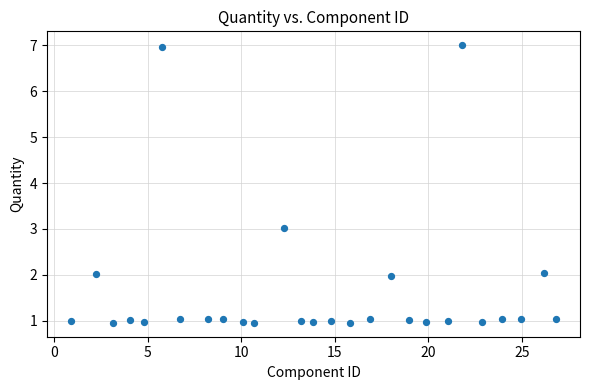

What is the range of X values (max minus min)?

25.9